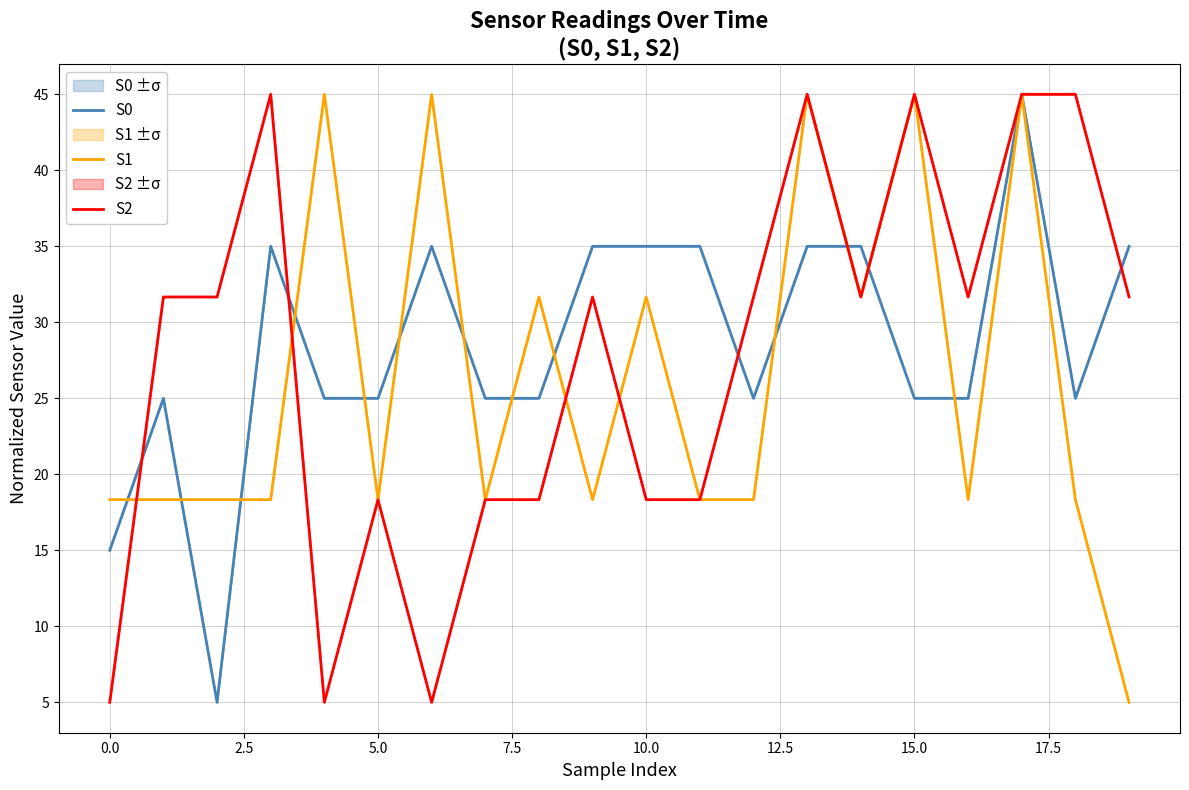

Reading left to right, extract all data points from this chart.

S0: 15.0	25.0	5.0	35.0	25.0	25.0	35.0	25.0	25.0	35.0	35.0	35.0	25.0	35.0	35.0	25.0	25.0	45.0	25.0	35.0
S1: 18.3	18.3	18.3	18.3	45.0	18.3	45.0	18.3	31.7	18.3	31.7	18.3	18.3	45.0	31.7	45.0	18.3	45.0	18.3	5.0
S2: 5.0	31.7	31.7	45.0	5.0	18.3	5.0	18.3	18.3	31.7	18.3	18.3	31.7	45.0	31.7	45.0	31.7	45.0	45.0	31.7